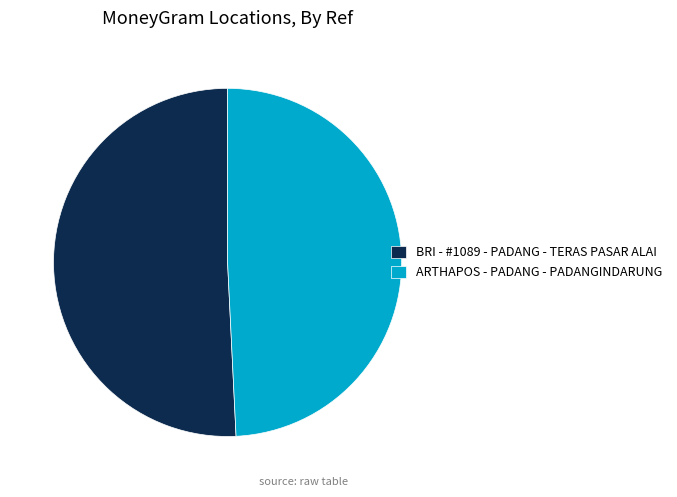

The BRI - #1089 - PADANG - TERAS PASAR ALAI slice represents 51% of the pie. True or false?

True